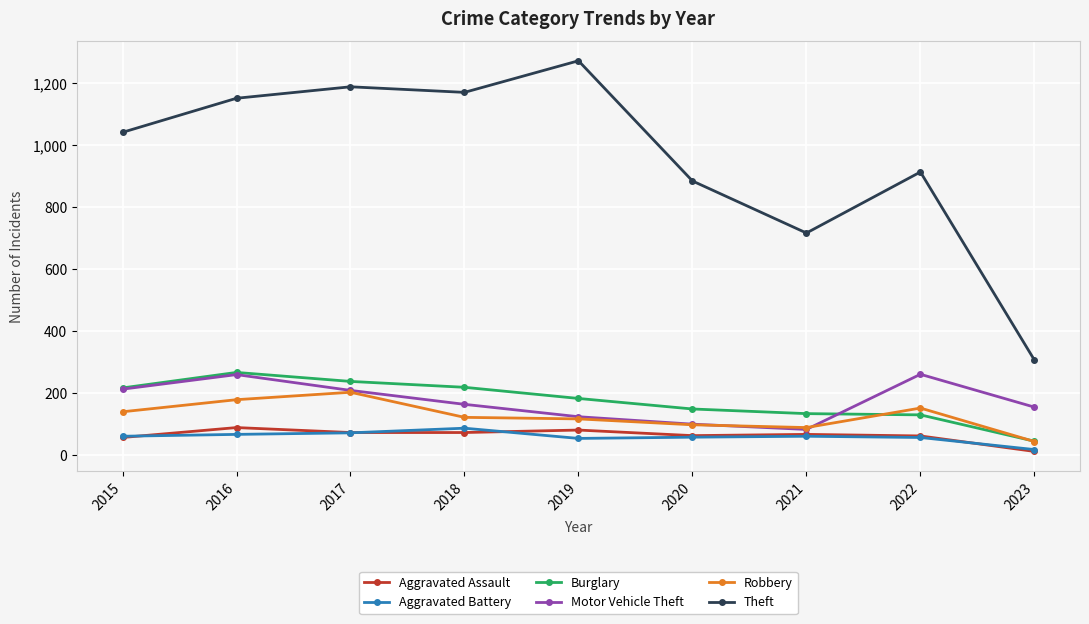

What is the maximum value for Motor Vehicle Theft?

260